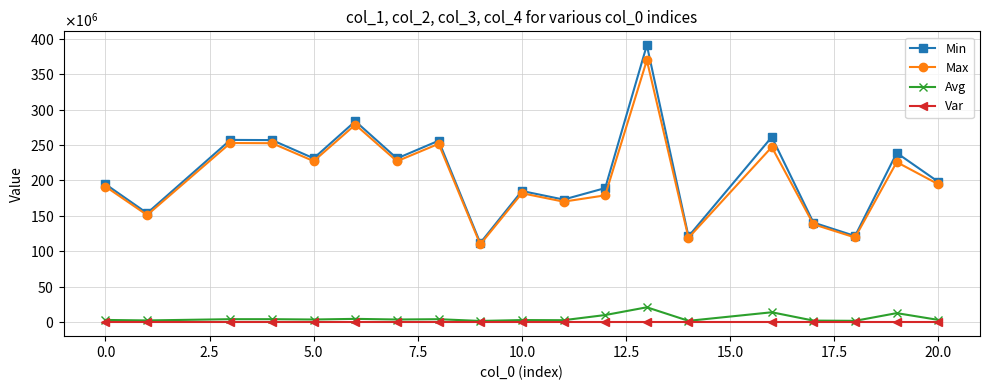

True or false: Avg and Var cross at least once.

False